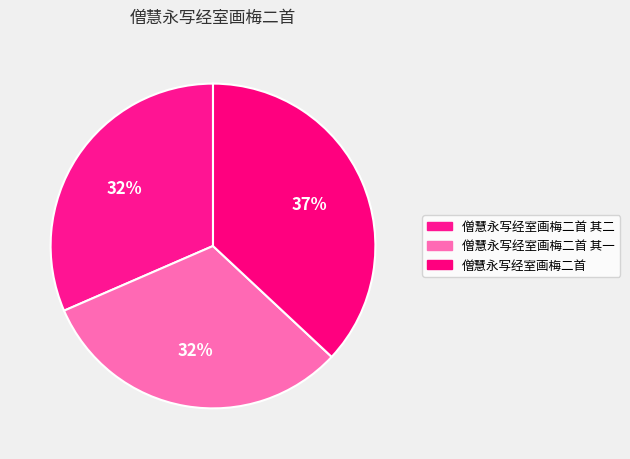

To the nearest percent, what is the difference between the 僧慧永写经室画梅二首 and 僧慧永写经室画梅二首 其二 slice percentages?

5%